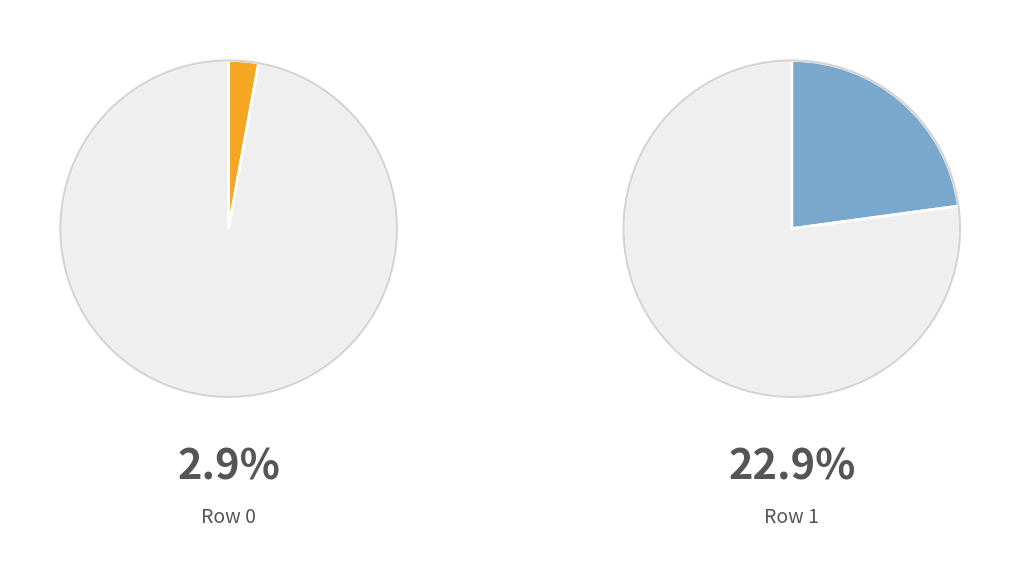

The Row 1 slice represents 23% of the pie. True or false?

True